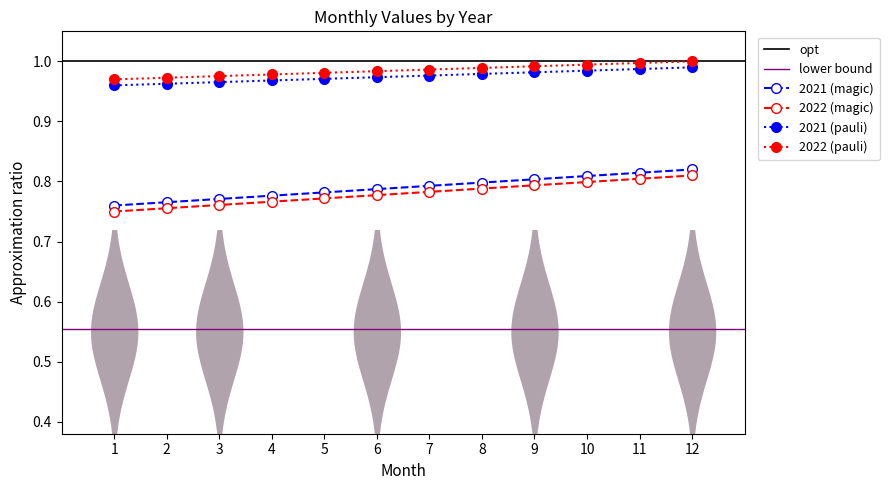

At which category is the sum across all series the highest?

12